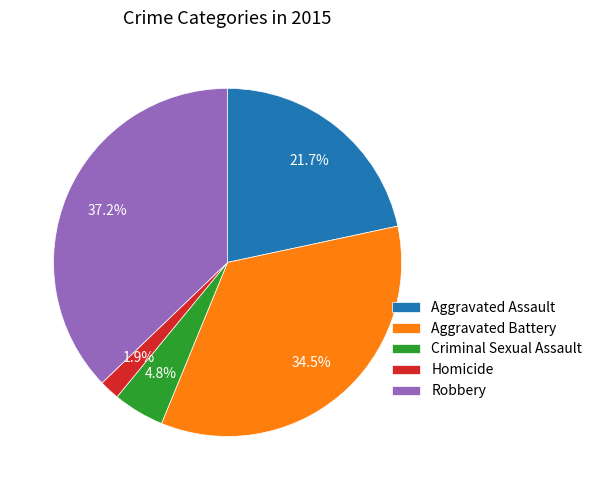

What portion of the pie excludes Aggravated Battery?

65.5%